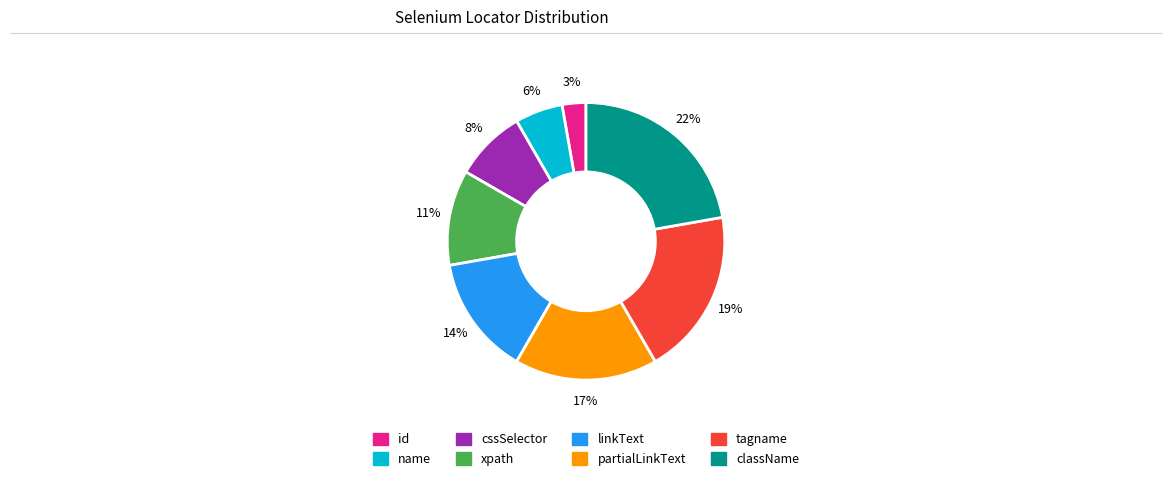

Which has a higher value, tagname or className?

className